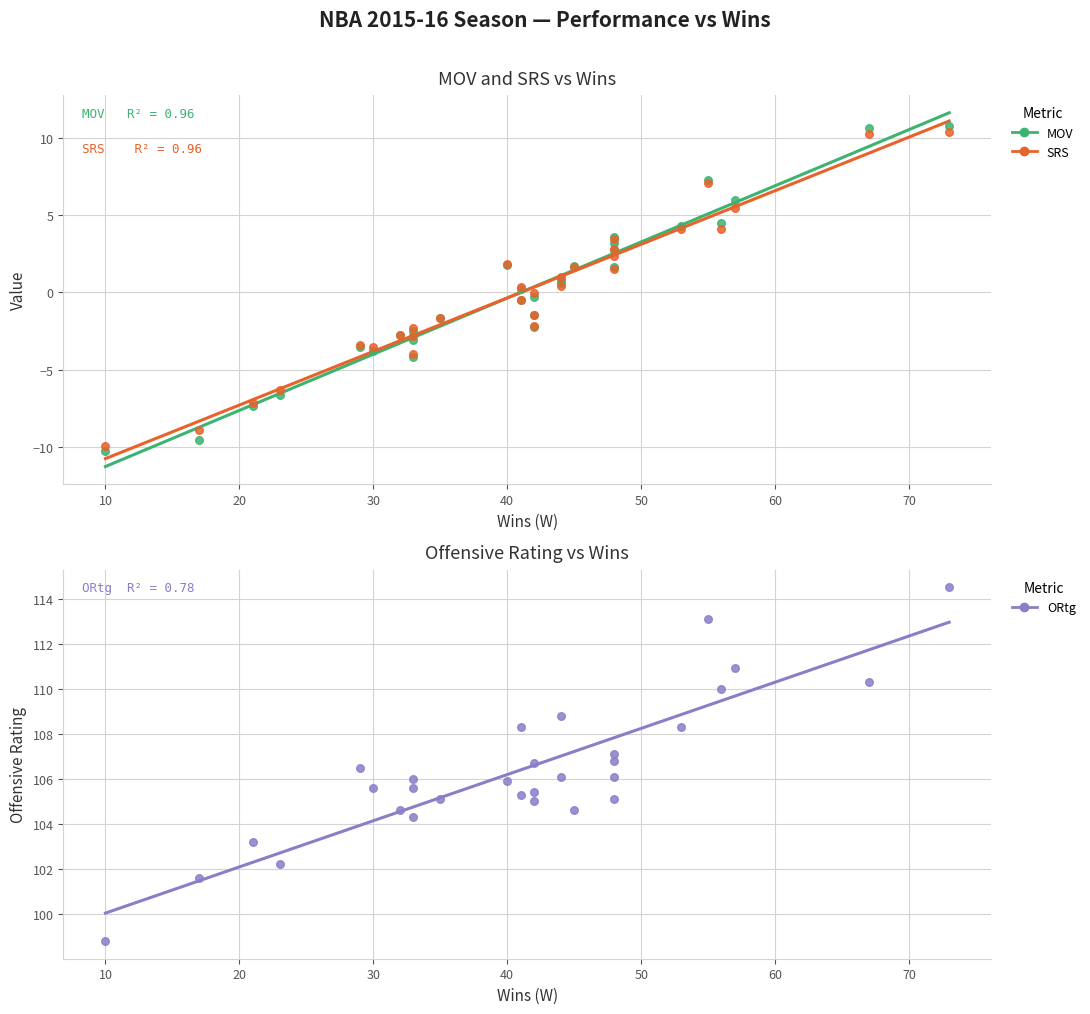

Which series has the largest Y range (max minus min)?

MOV